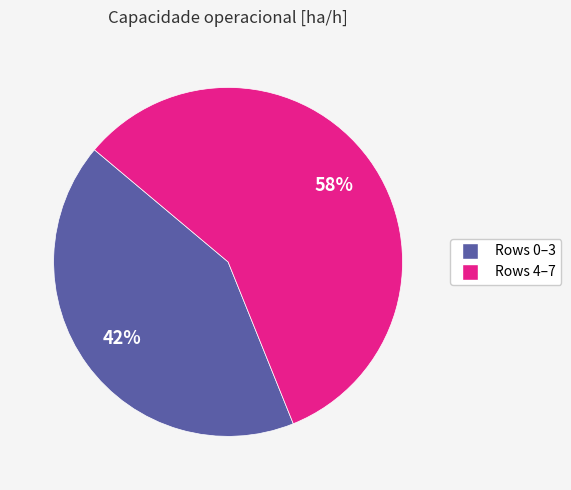

To the nearest percent, what is the difference between the largest and smallest slice percentages?

16%